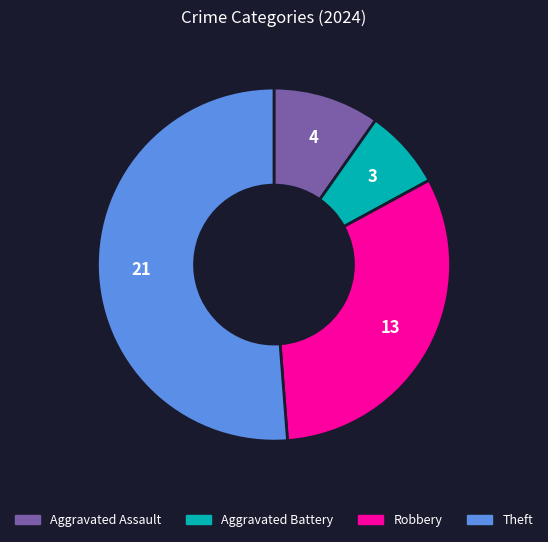

Rank the categories by value from highest to lowest.

Theft, Robbery, Aggravated Assault, Aggravated Battery